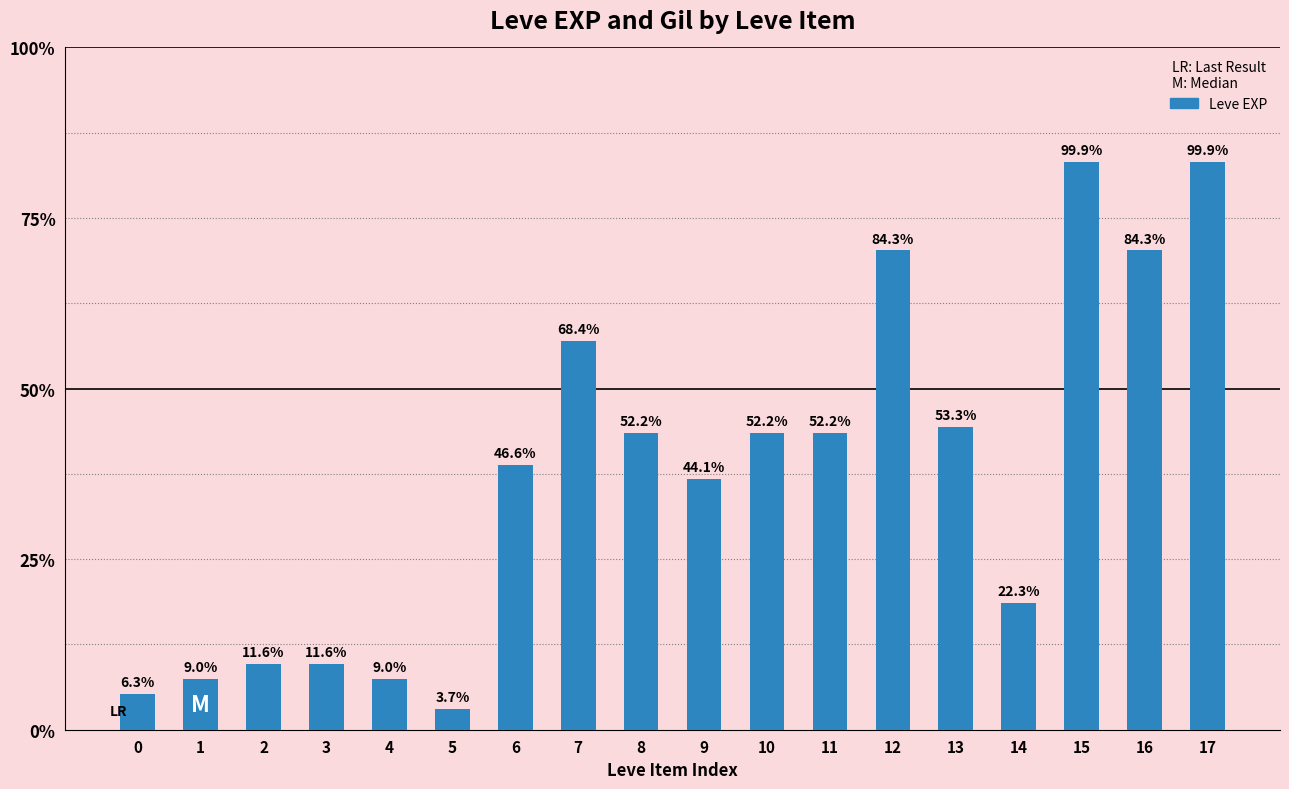

Rank the categories by value from lowest to highest.

5, 0, 1, 4, 2, 3, 14, 9, 6, 8, 10, 11, 13, 7, 12, 16, 15, 17